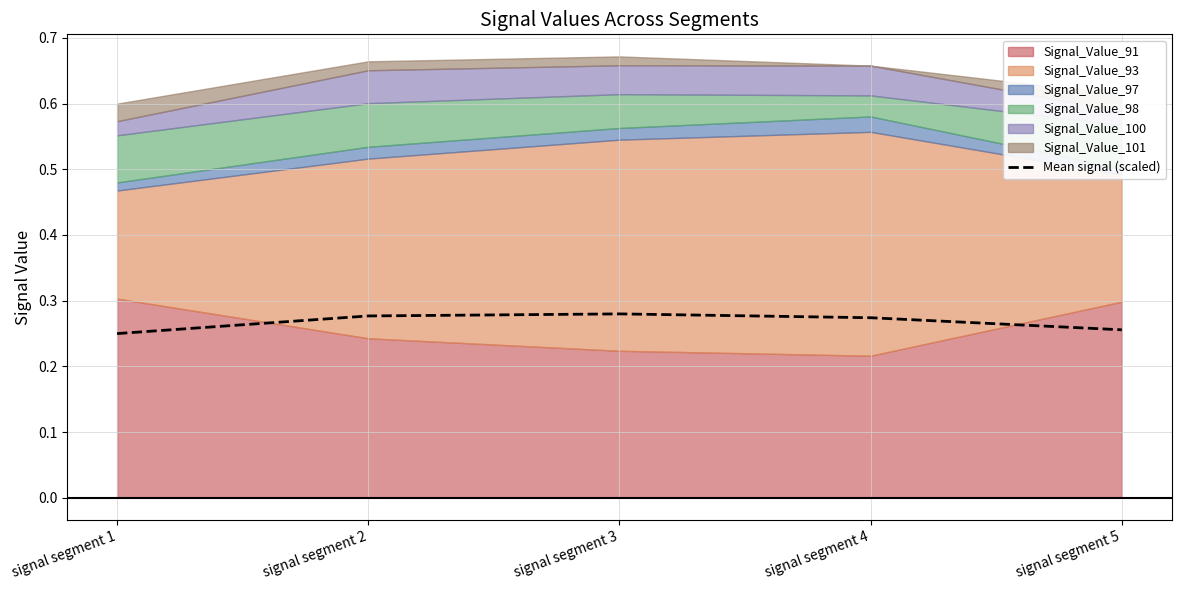

Reading left to right, list all the values displayed in this chart.

0.2	0.3	0.3	0.3	0.3